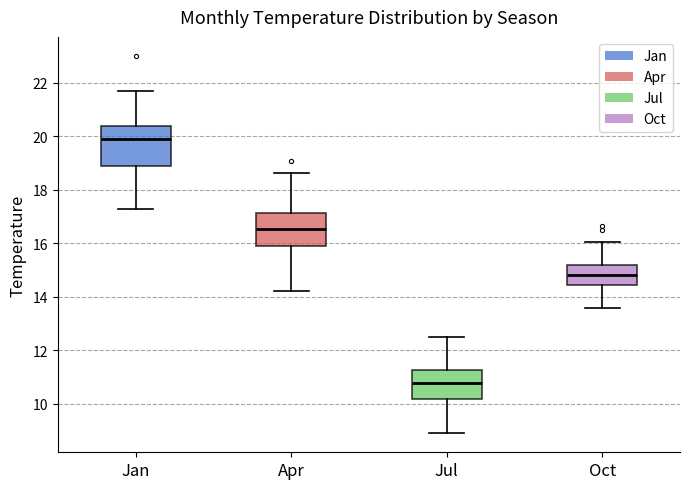

Where is the upper edge of the box for Jan on the y-axis? The values are not printed on the chart, so give them approximately, as read against the axis.

20.4